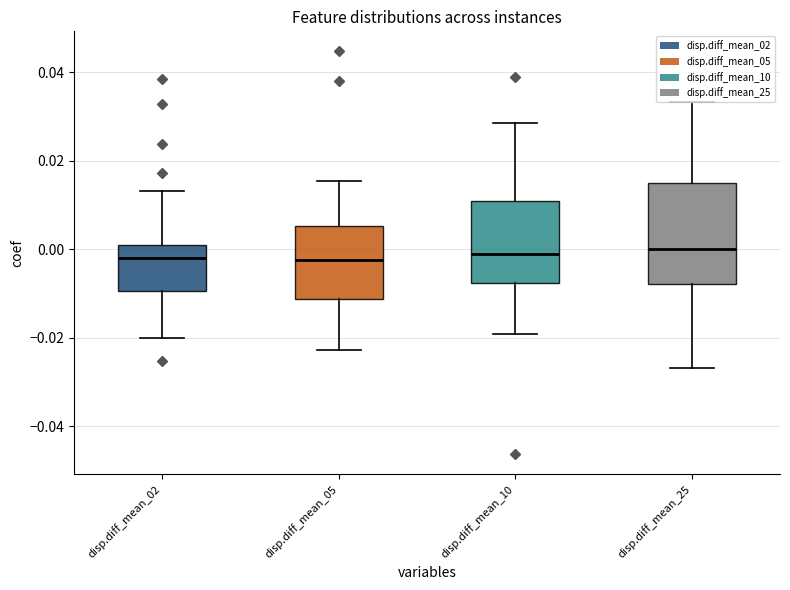

Which box is the tallest, from its lower edge to its upper edge?

disp.diff_mean_25